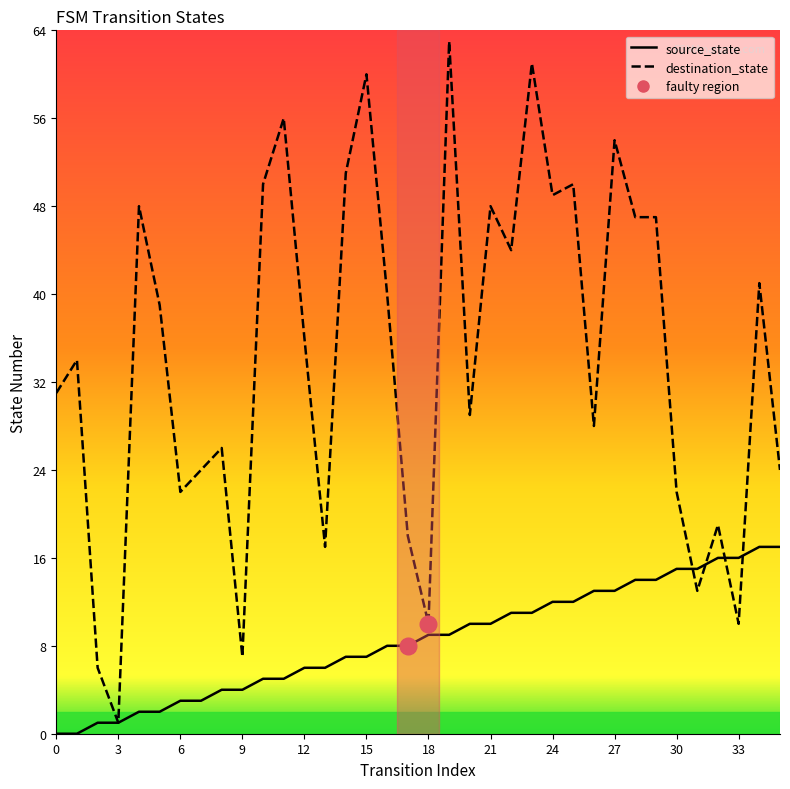

True or false: source_state and destination_state cross at least once.

True